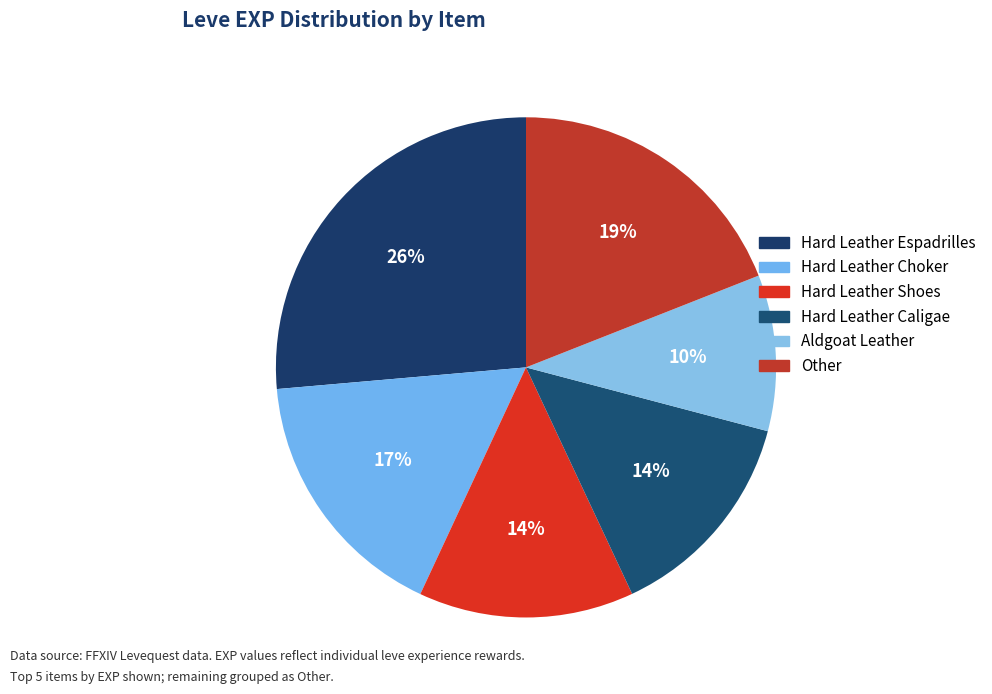

Count the number of slices in the pie.

6